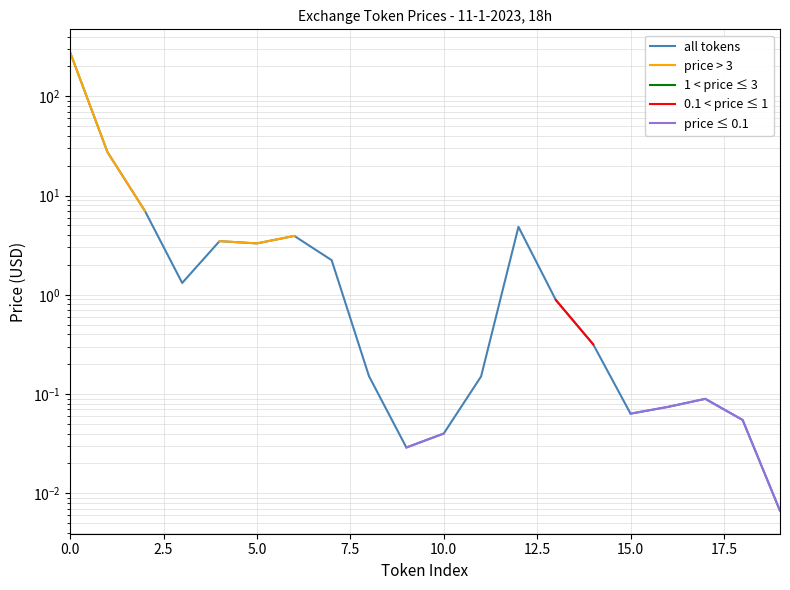

Is the value of 1 < price ≤ 3 at 10.0 greater than the value of price > 3 at 19?

No